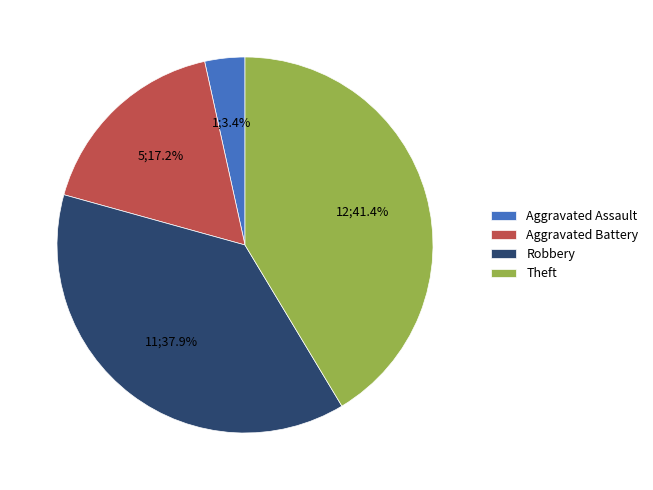

Which slice is the smallest?

Aggravated Assault